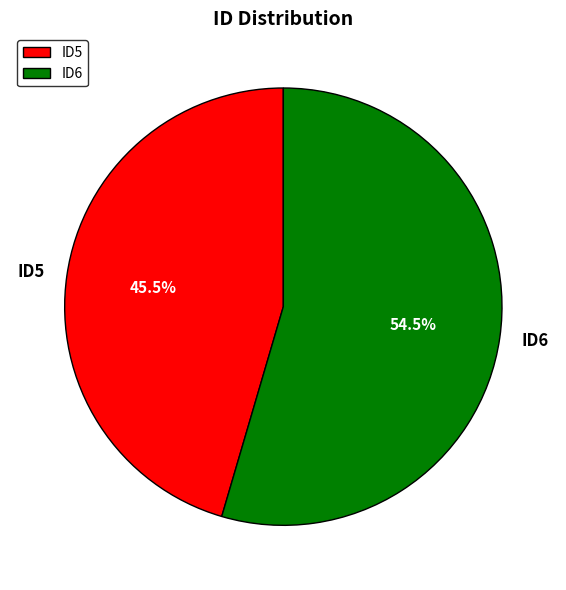

Approximately how many times larger is the value at ID6 compared to ID5?

1.2